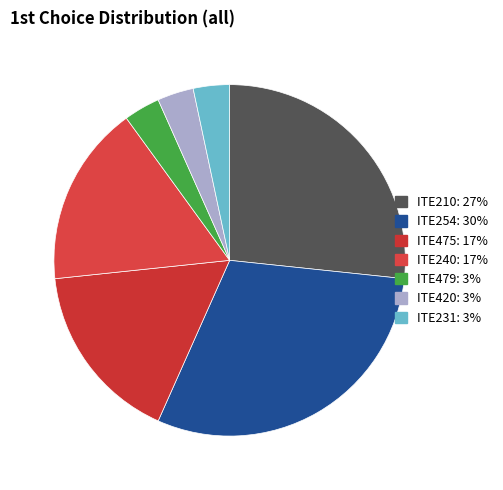

True or false: ITE254 accounts for 21% of the total.

False